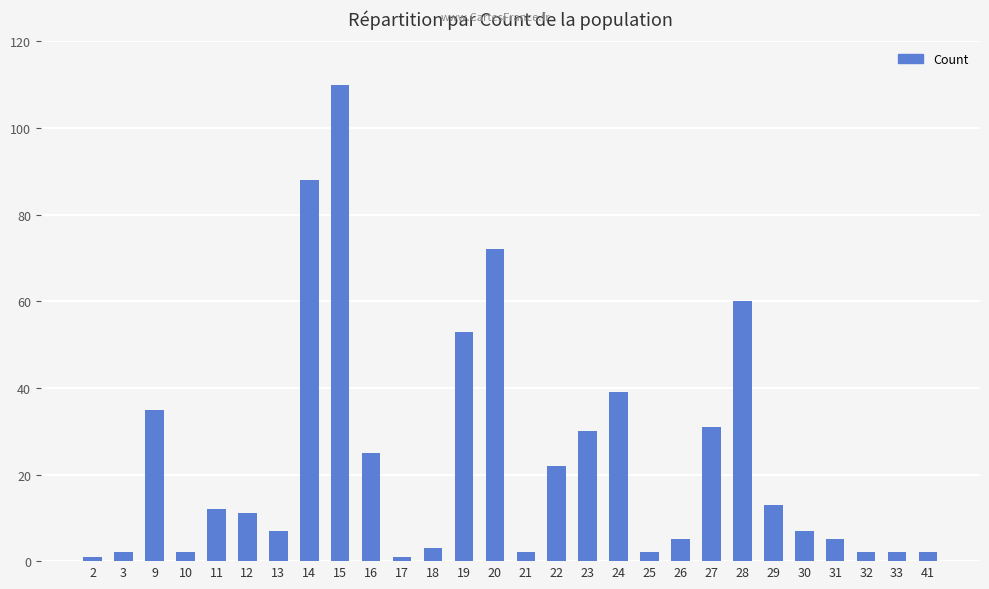

What is the sum of all values?

644